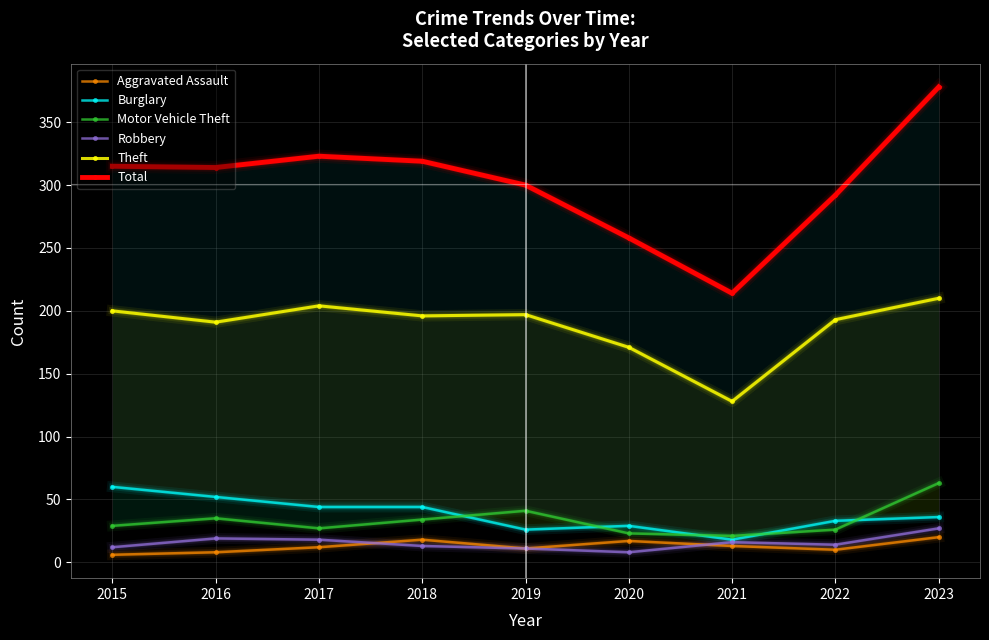

The Burglary series shows 10 at 2022. True or false?

False